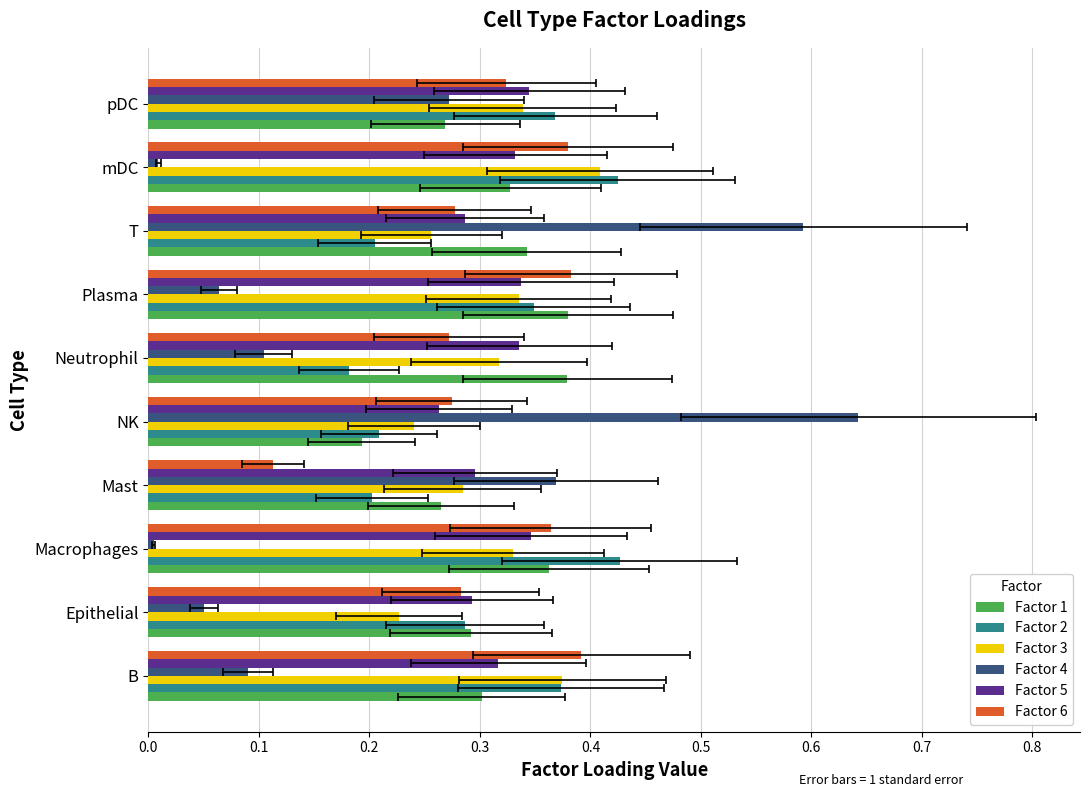

What is the average value of the Factor 5 series?

0.3